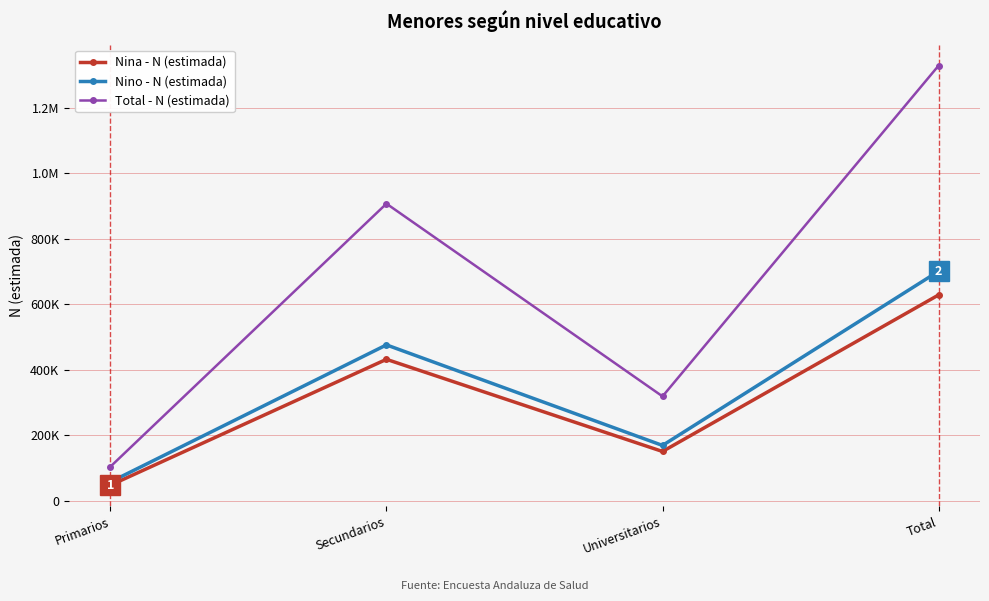

Which series has the largest total across all categories?

Total - N (estimada)